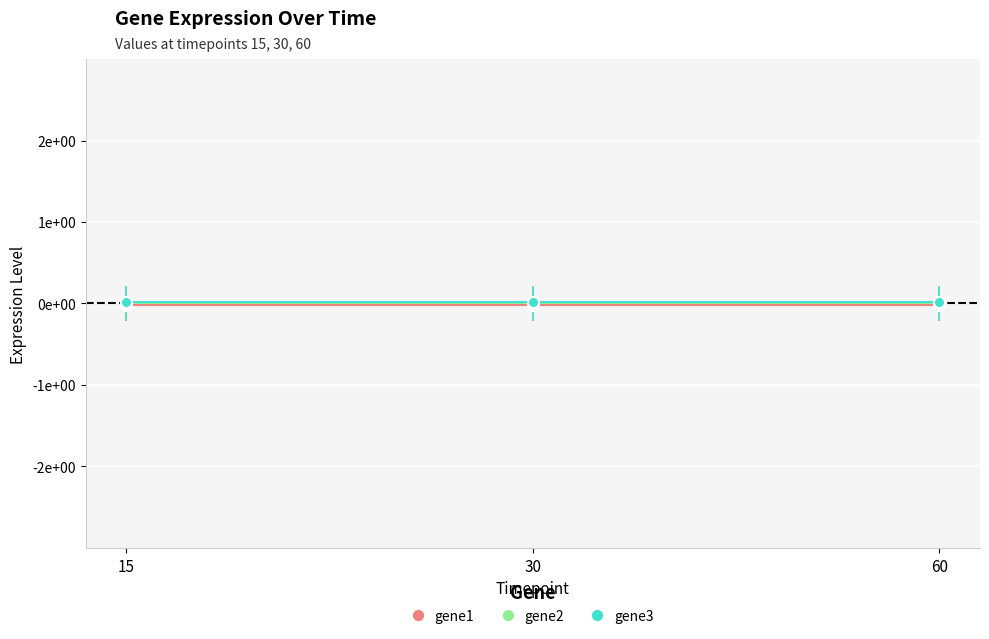

Which series has the largest total across all categories?

gene3